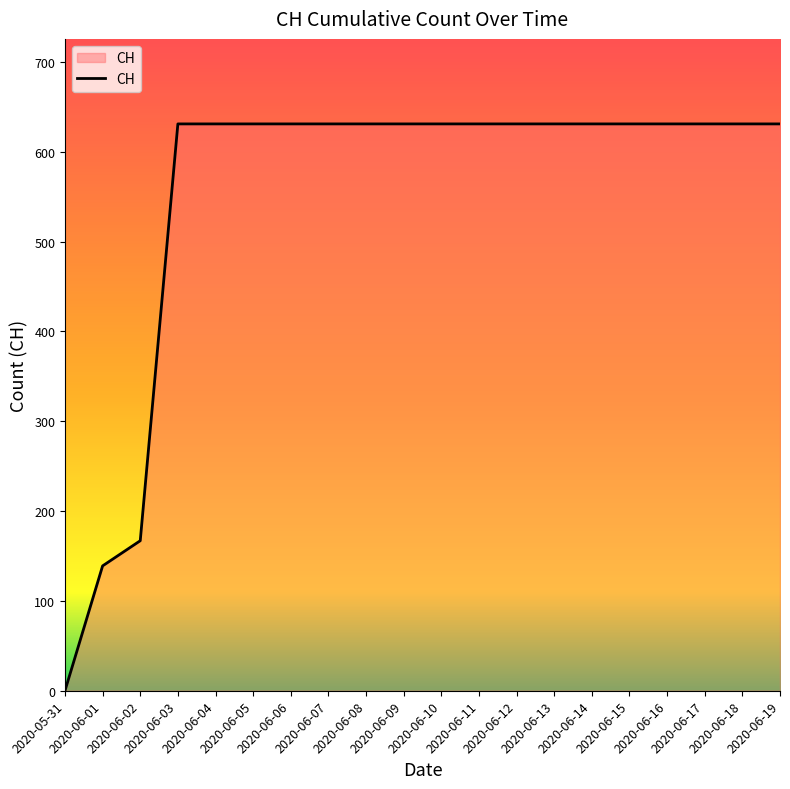

Reading right to left, what are all the values shown in this chart?

631	631	631	631	631	631	631	631	631	631	631	631	631	631	631	631	631	167	139	0